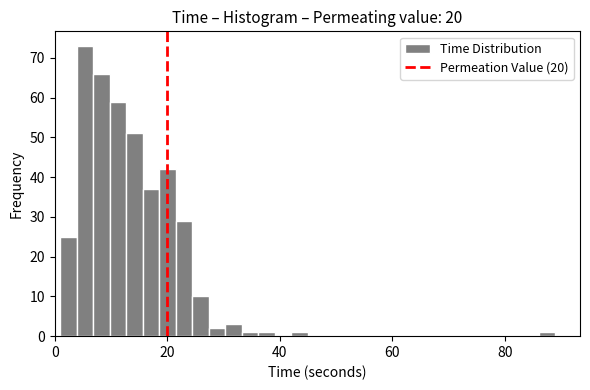

Around what value on the x-axis is the tallest bar? Give the approximate position of its centre, as read against the axis.

6